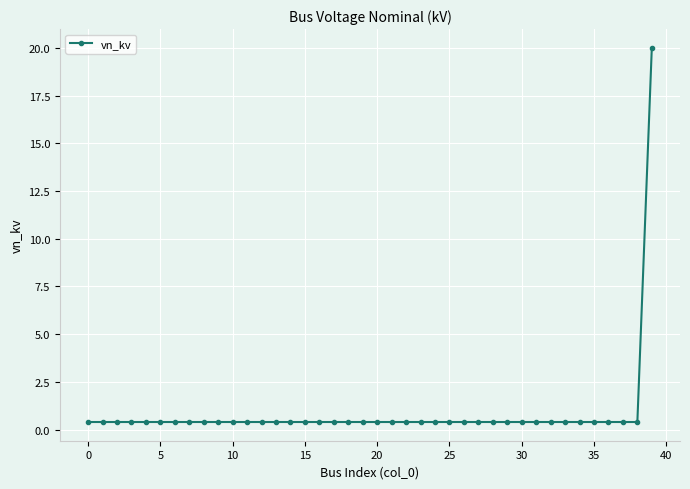

What is the average value?

0.9